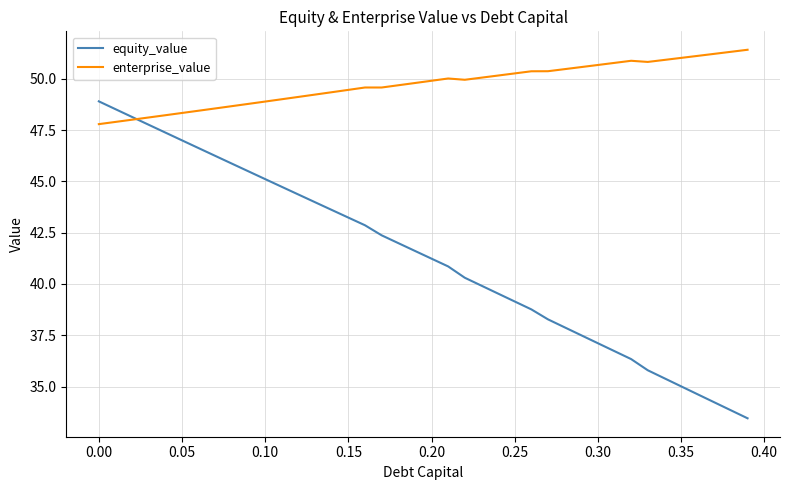

How many lines are shown in the chart?

2